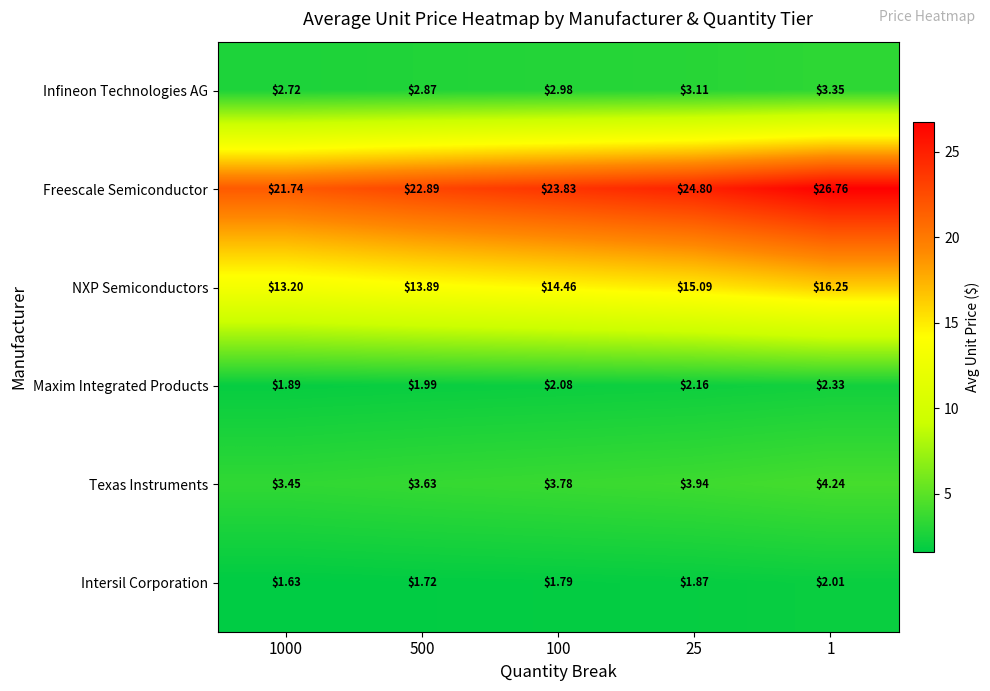

How many categories are shown in the chart?

5